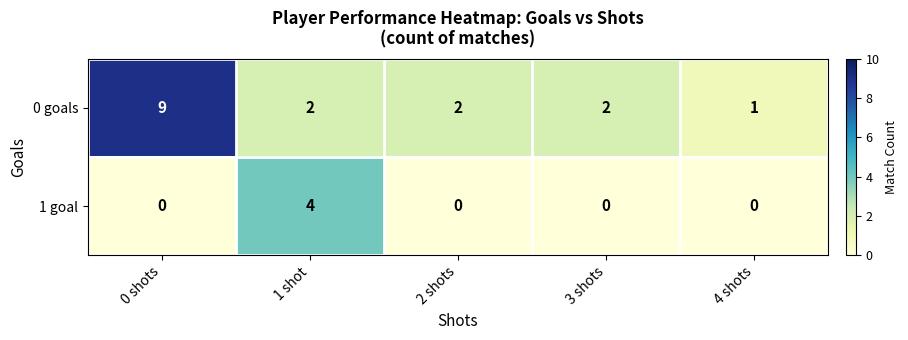

What is the greatest value displayed?

9